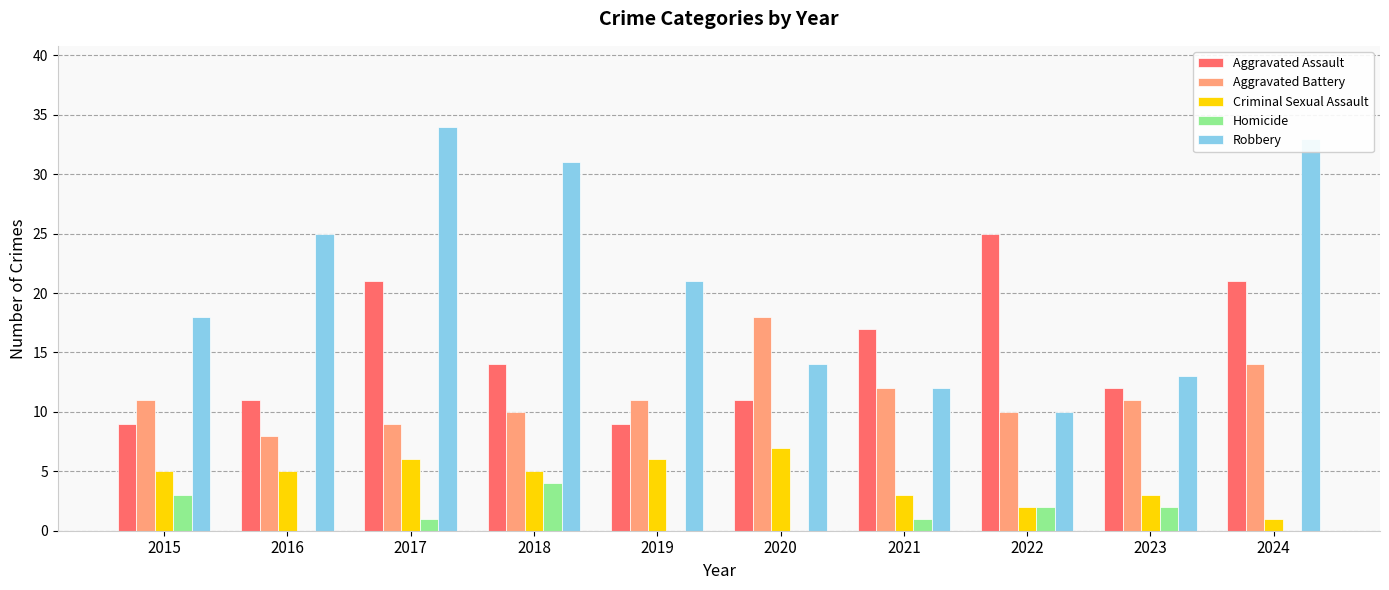

Which series changed the most between 2016 and 2017?

Aggravated Assault